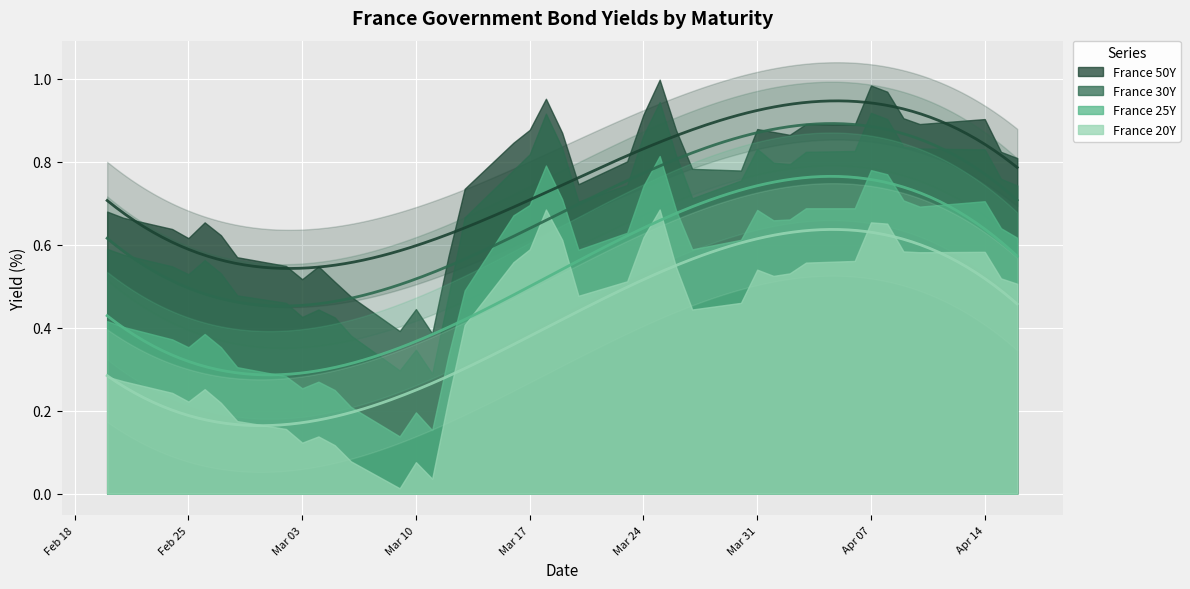

Count the number of categories in the chart.

40